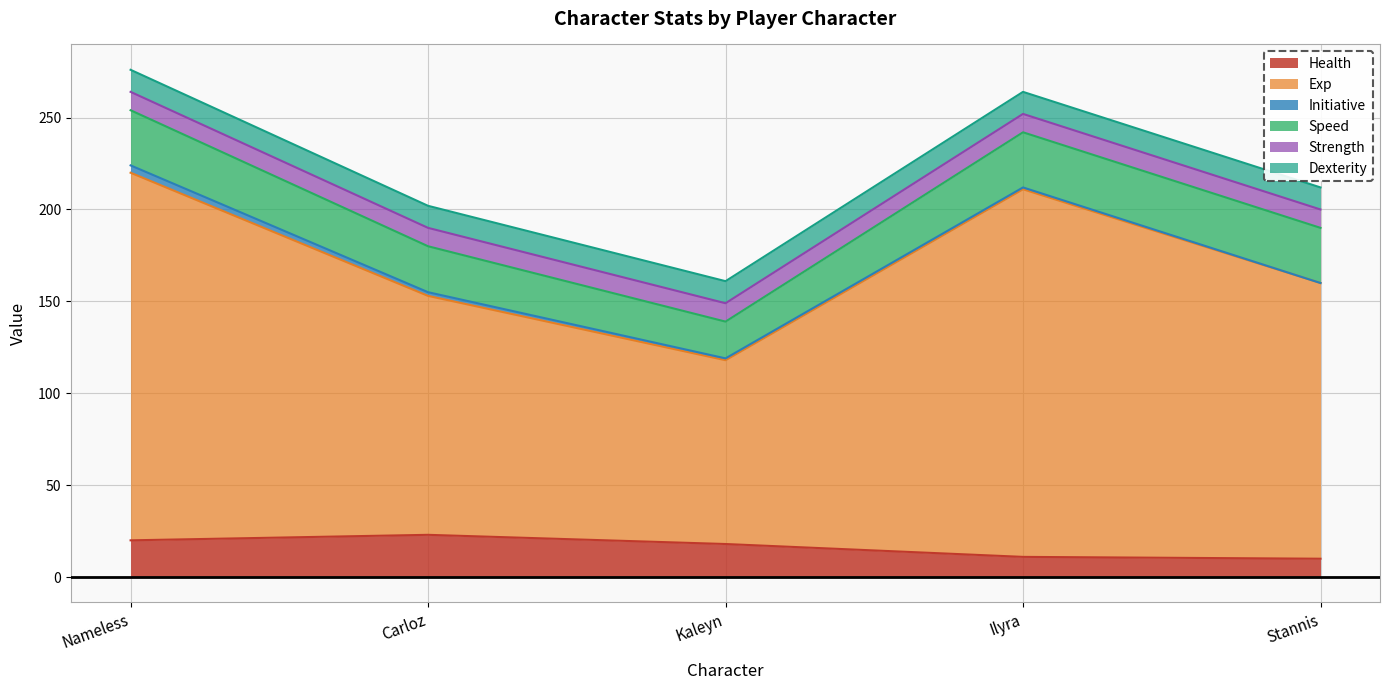

Is it true that Health equals 11 at Ilyra?

True